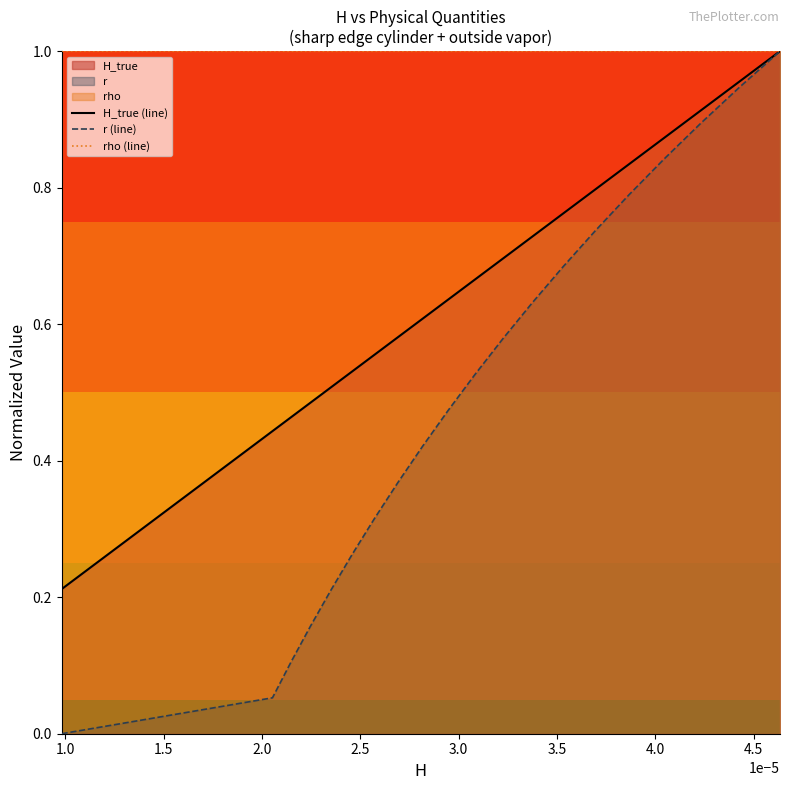

Rank the series by their average value, from lowest to highest.

r (line), H_true (line), rho (line)